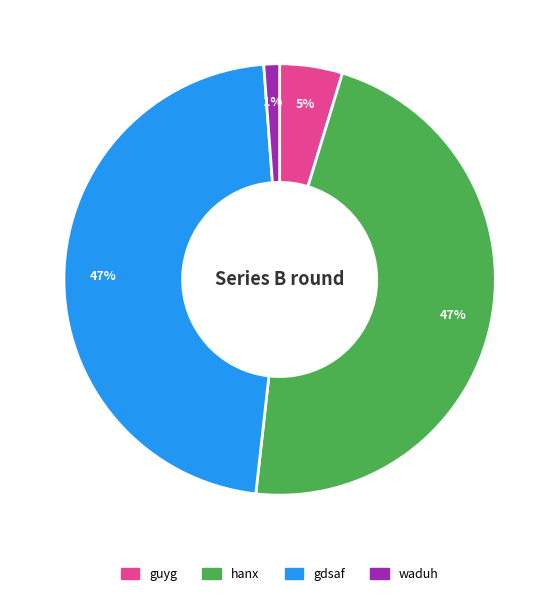

Count the number of slices in the pie.

4